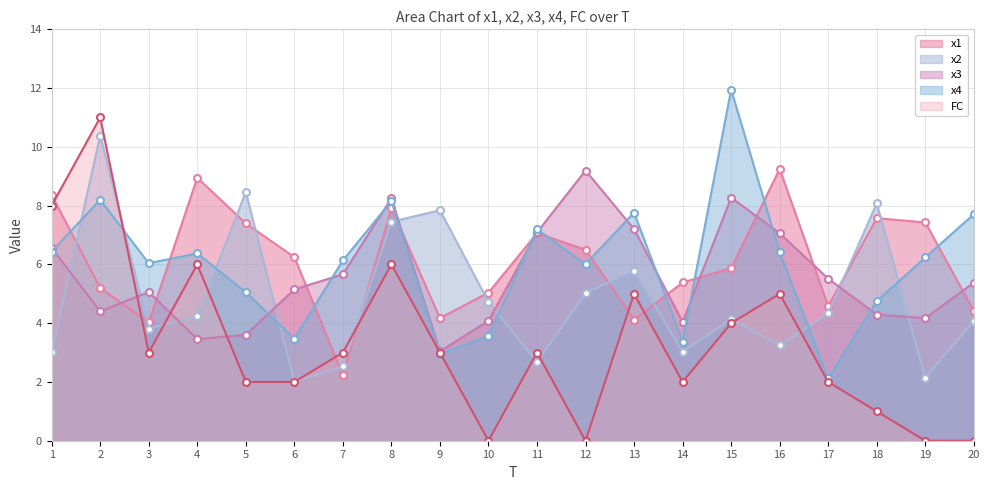

Where does the x2 series first go above 4?

2